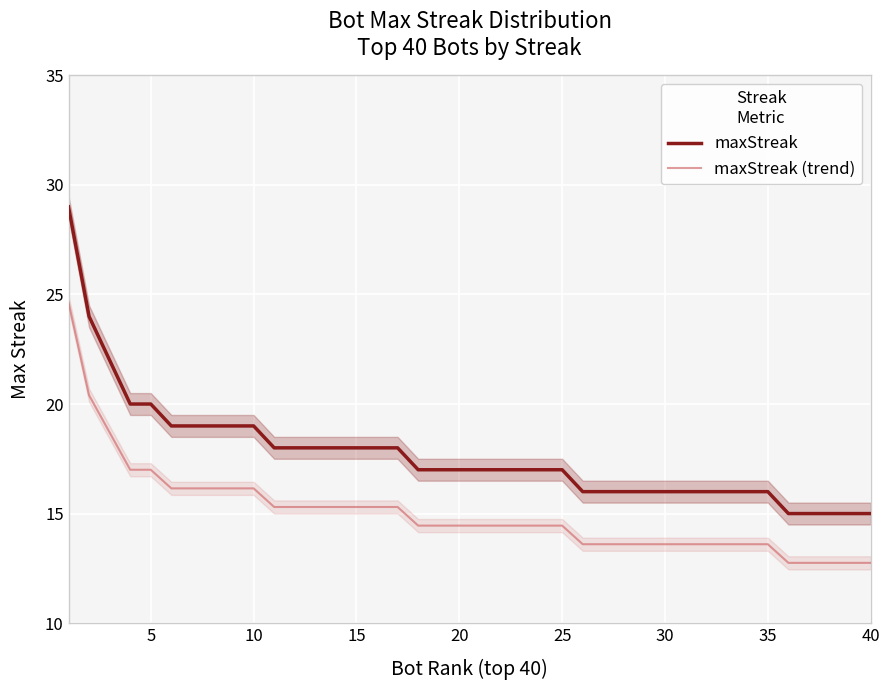

True or false: maxStreak and maxStreak (trend) cross at least once.

False